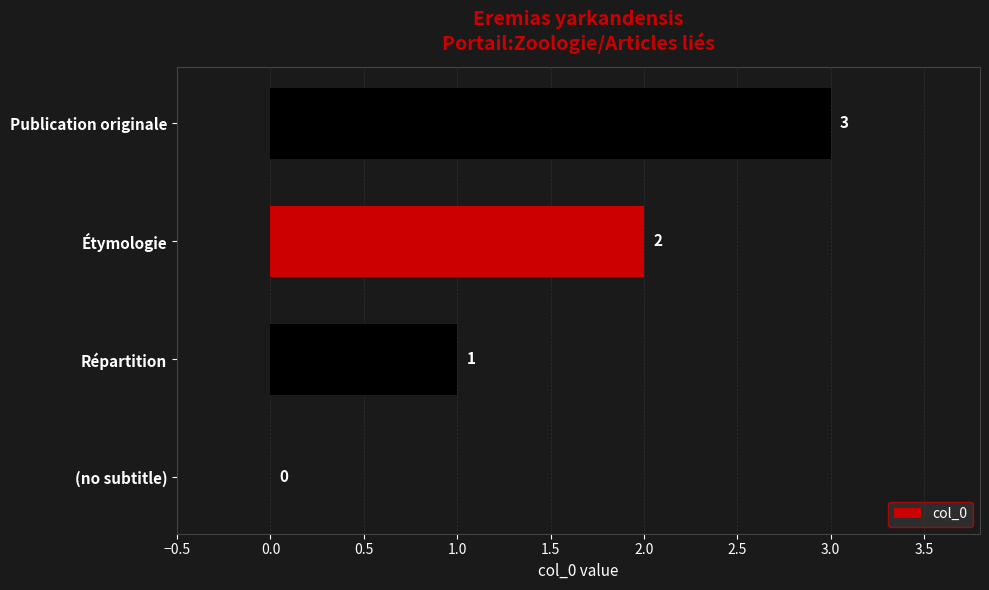

Where is the data nearest to the value 1?

Répartition